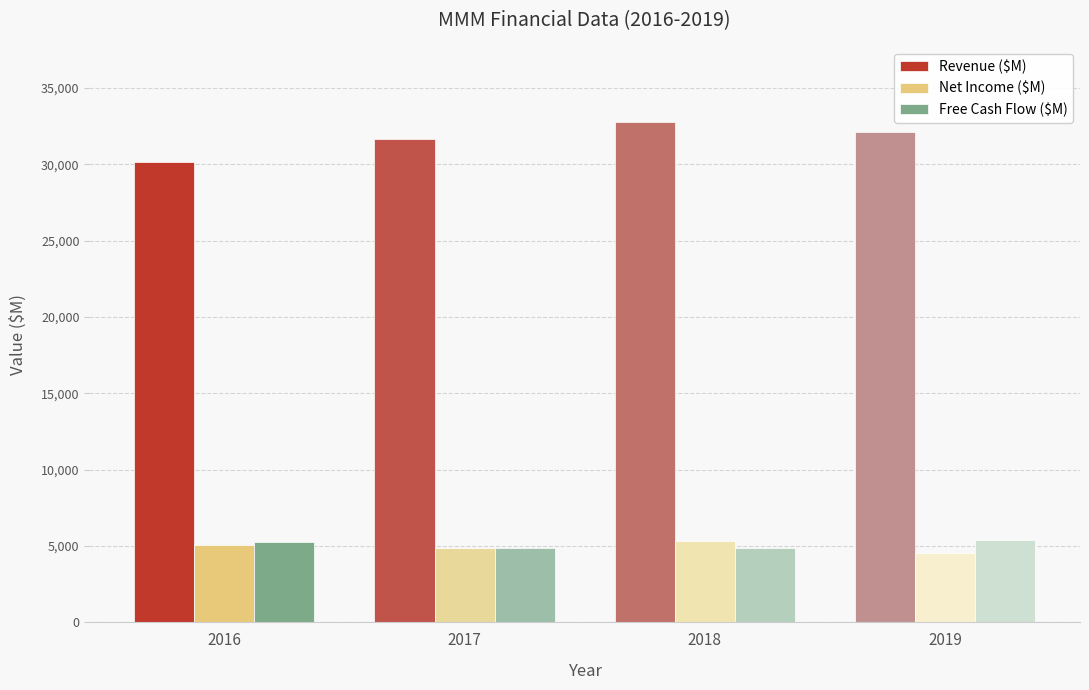

Which series has the widest spread of values?

Revenue ($M)